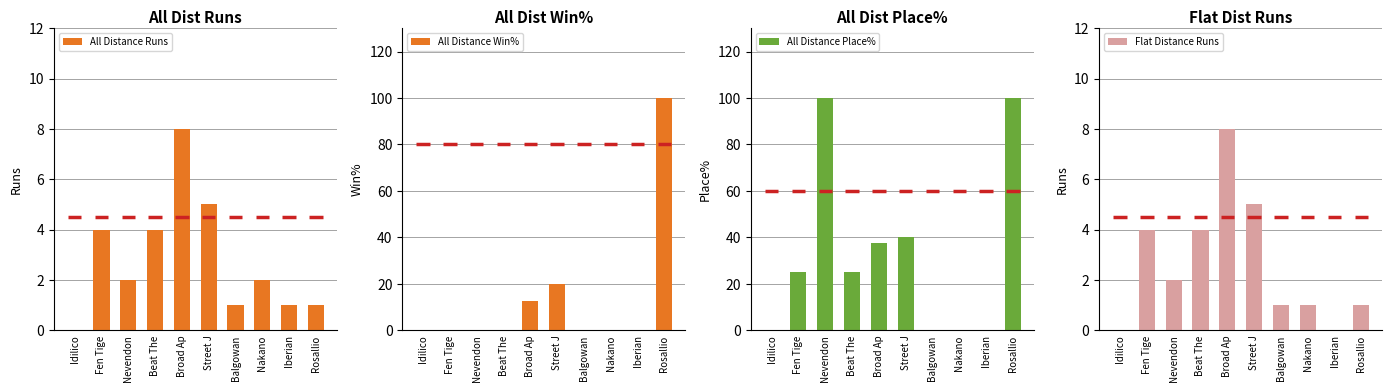

How many data points does each series have?

10